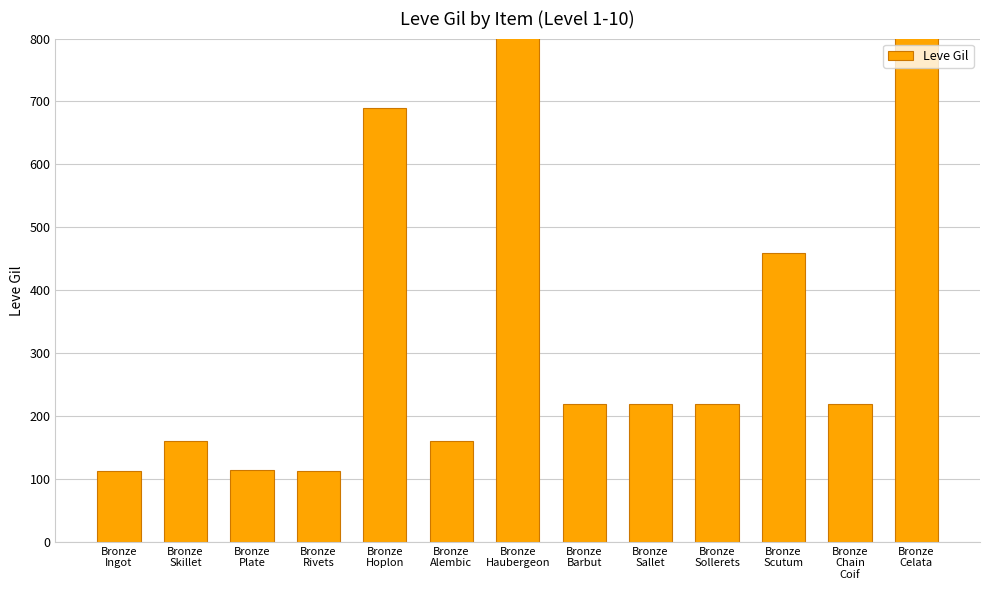

What position from the left is Bronze
Skillet?

2